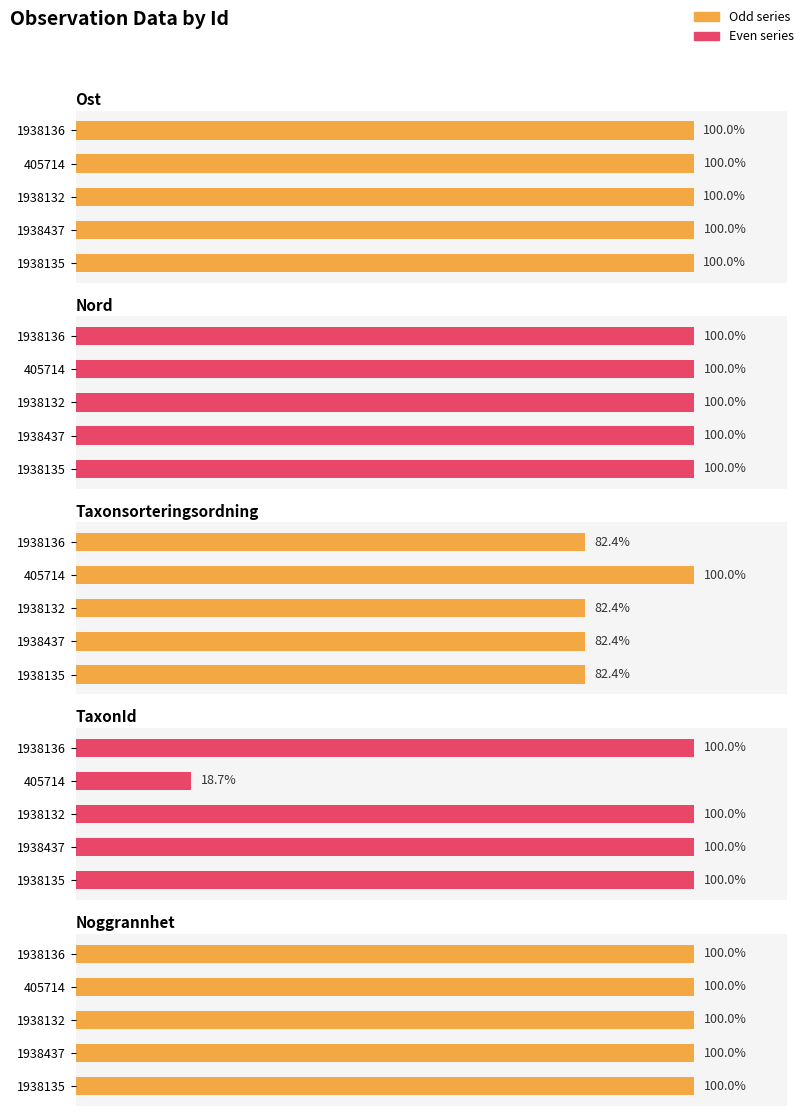

How many distinct data groups are displayed?

5